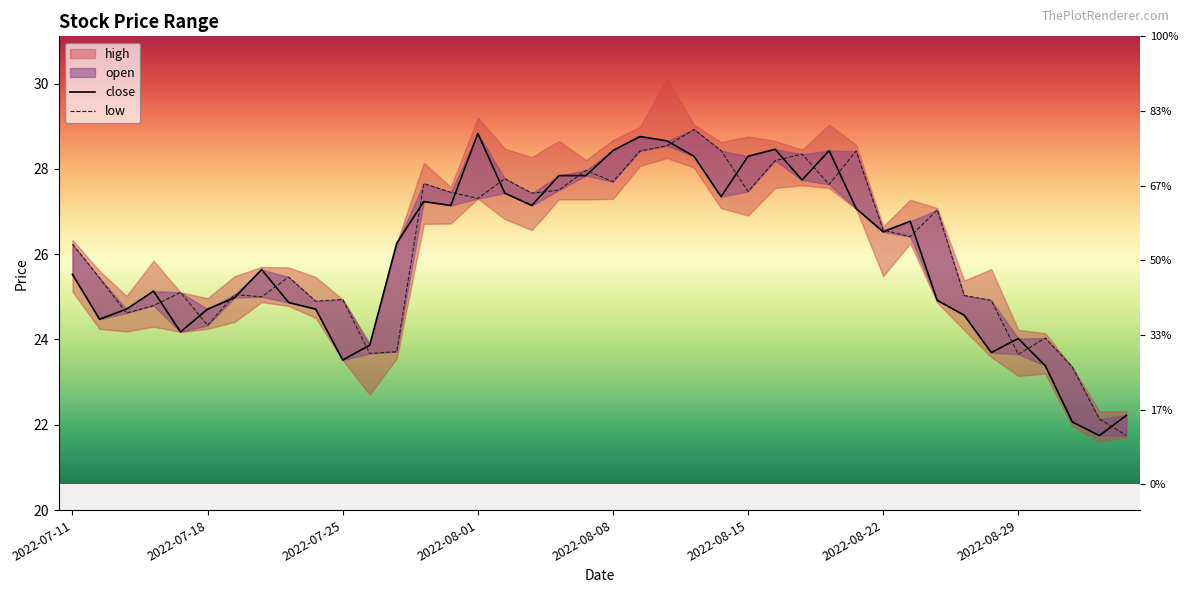

What is the maximum value for close?

28.8